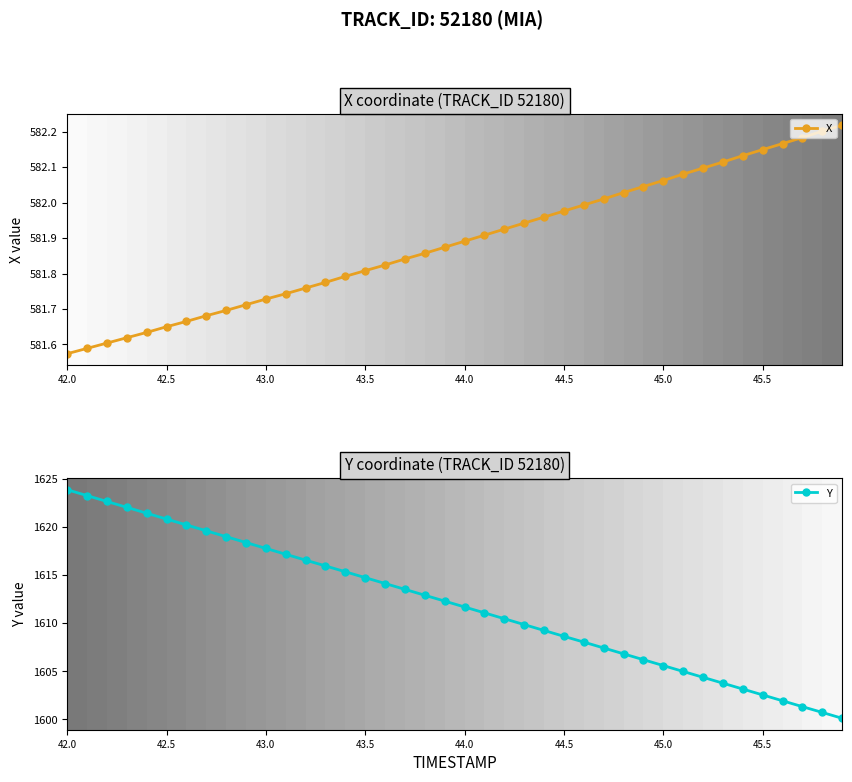

What is the maximum value for Y?

1623.9